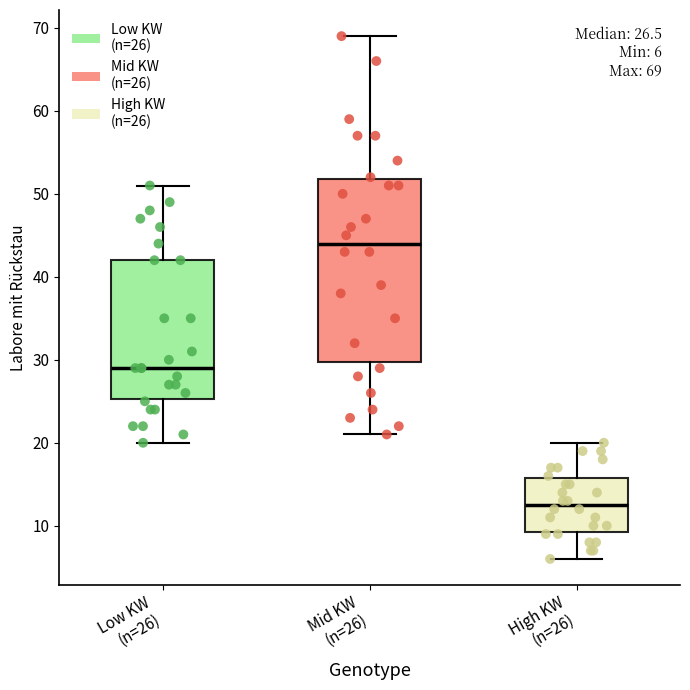

Which box is the tallest, from its lower edge to its upper edge?

Mid KW (n=26)